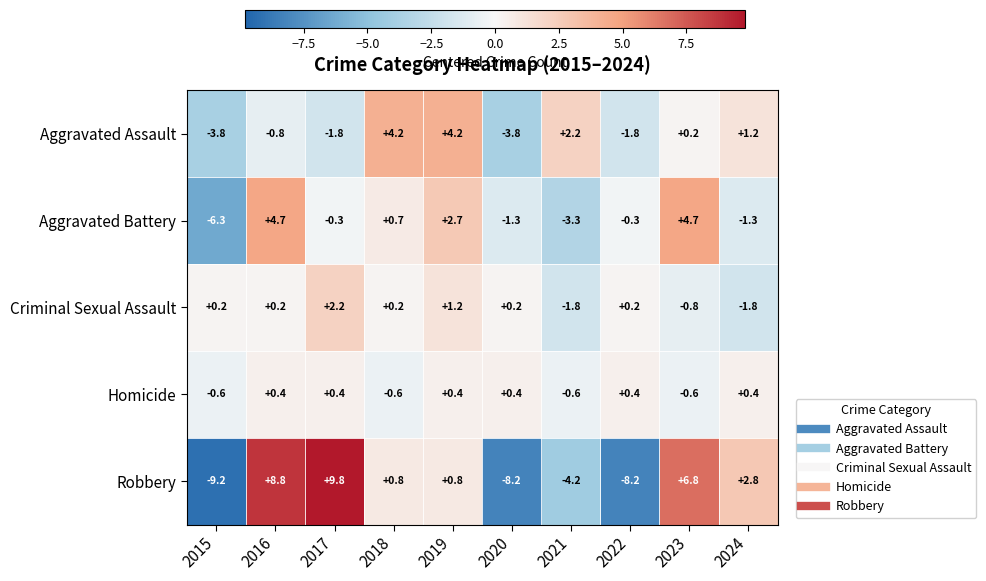

Is it true that Aggravated Assault equals -1.3 at 2020?

False